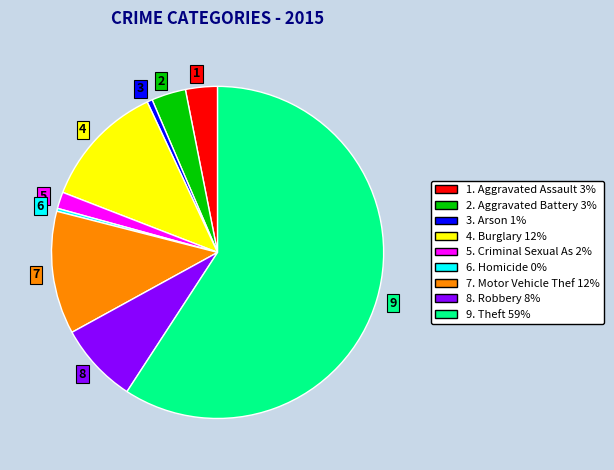

Which has a higher value, 5 or 6?

5